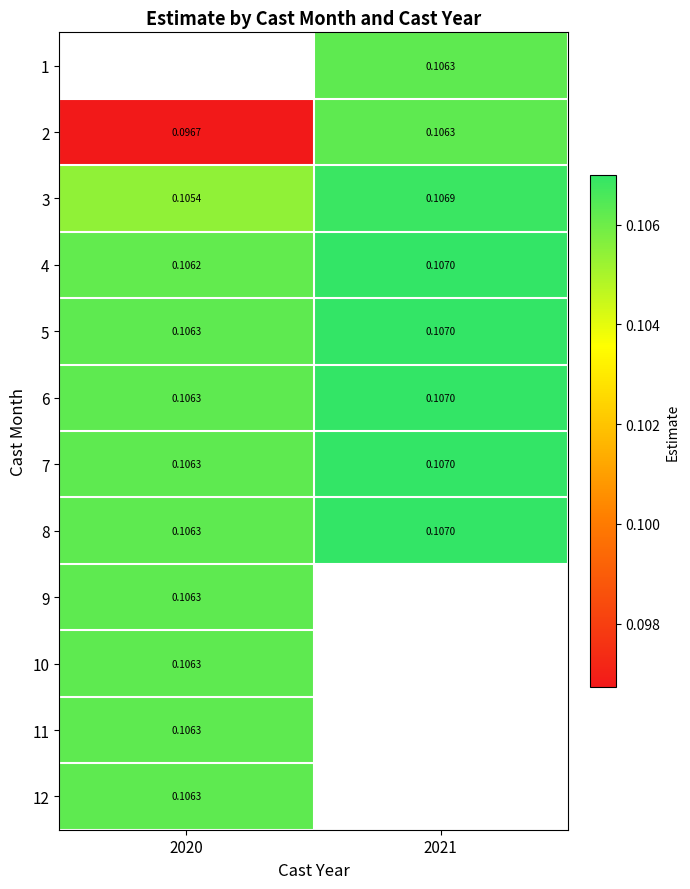

The 6 series shows 0.2 at 2020. True or false?

False